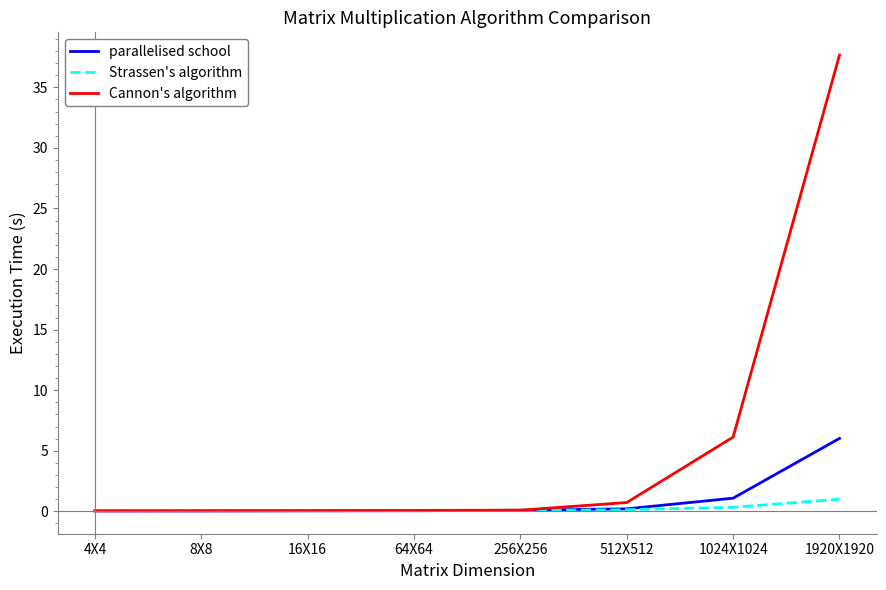

True or false: parallelised school has a value of 6.0 at 1920X1920.

True